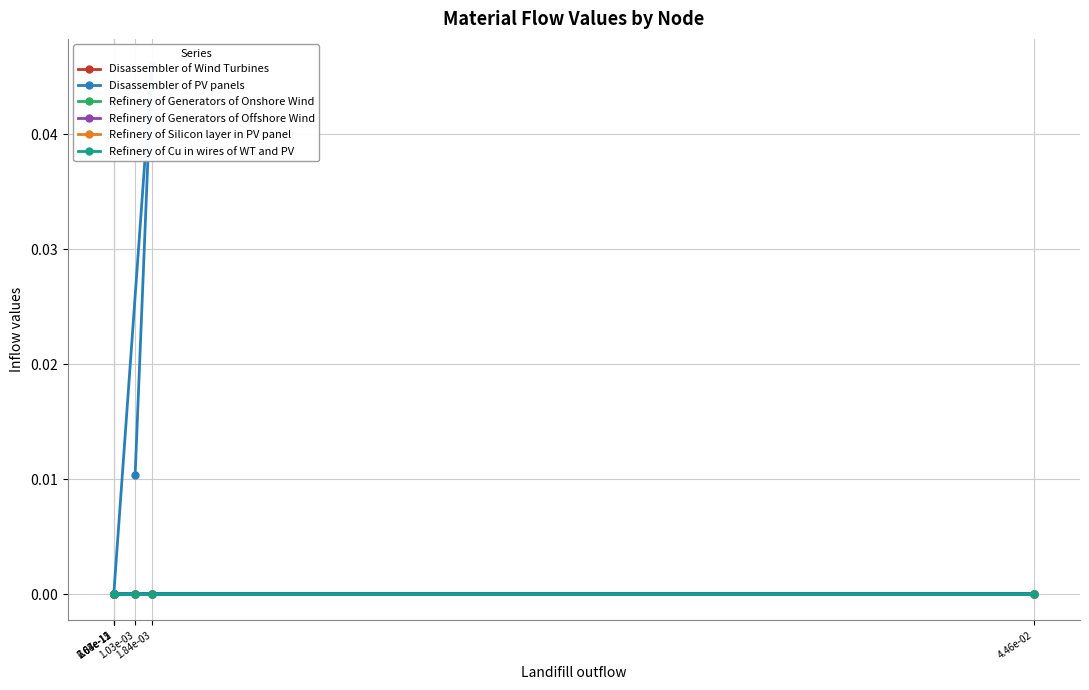

True or false: Refinery of Generators of Onshore Wind and Refinery of Cu in wires of WT and PV intersect in this chart.

False